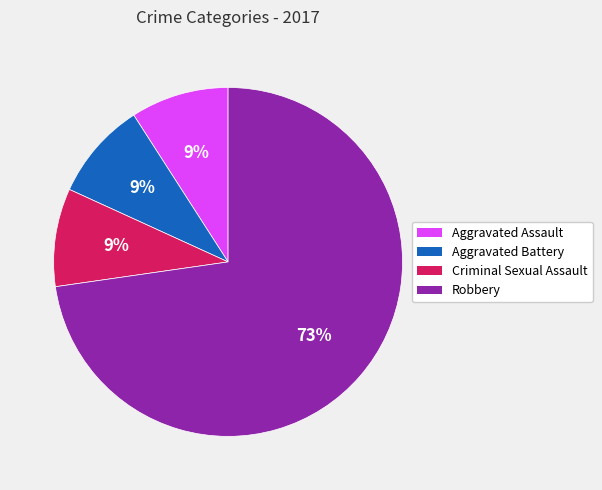

To the nearest percent, what is the average slice percentage?

25%